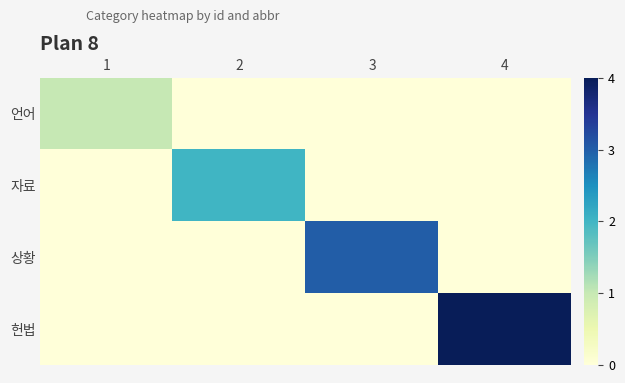

At 3, list the series in order from largest to smallest.

상황, 언어, 자료, 헌법